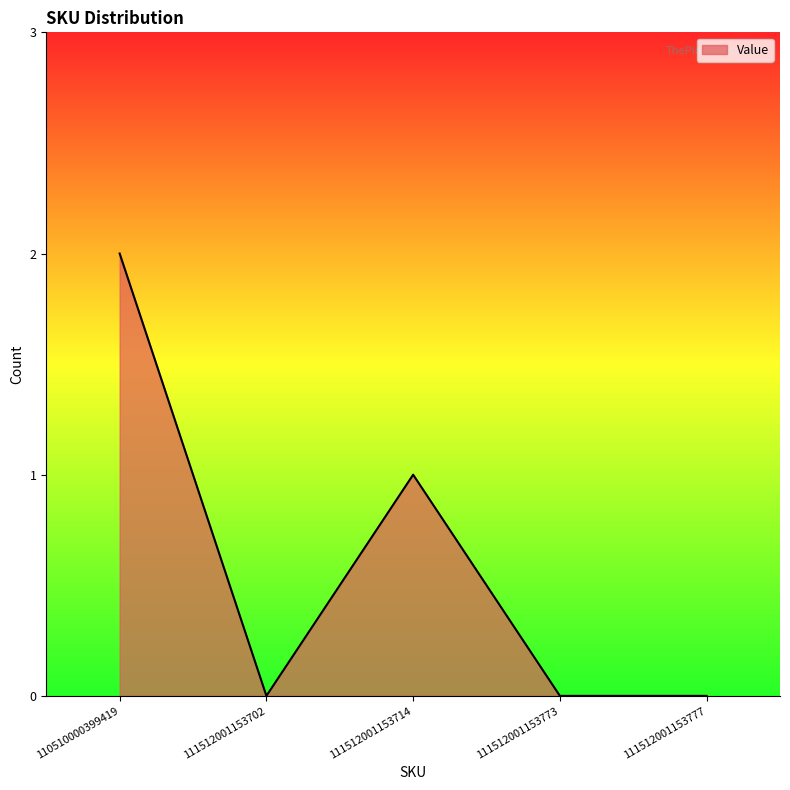

Does the chart display data point markers on the line(s)?

No